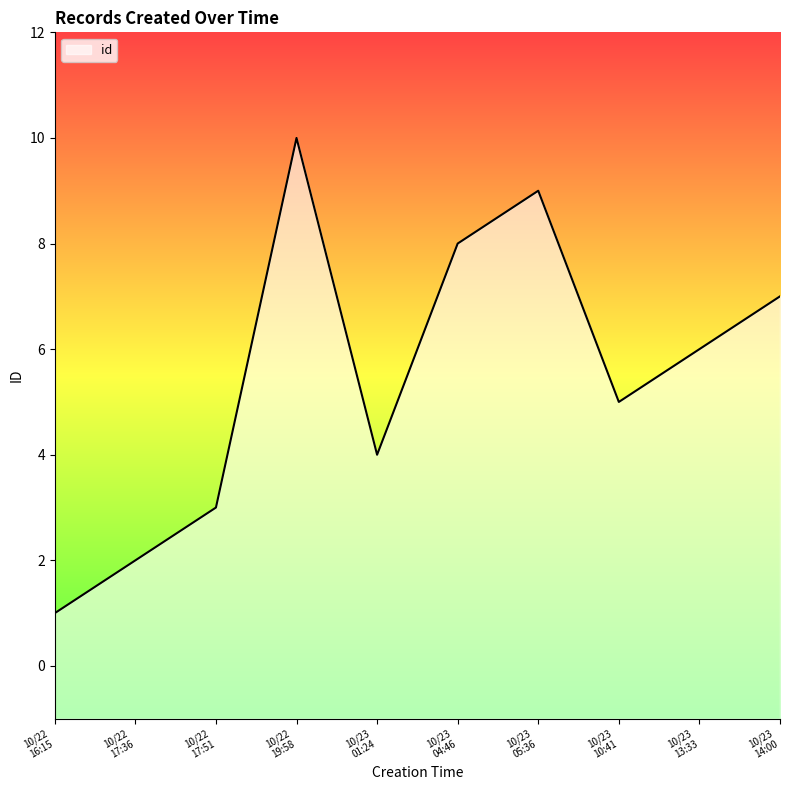

What is the average value?

6